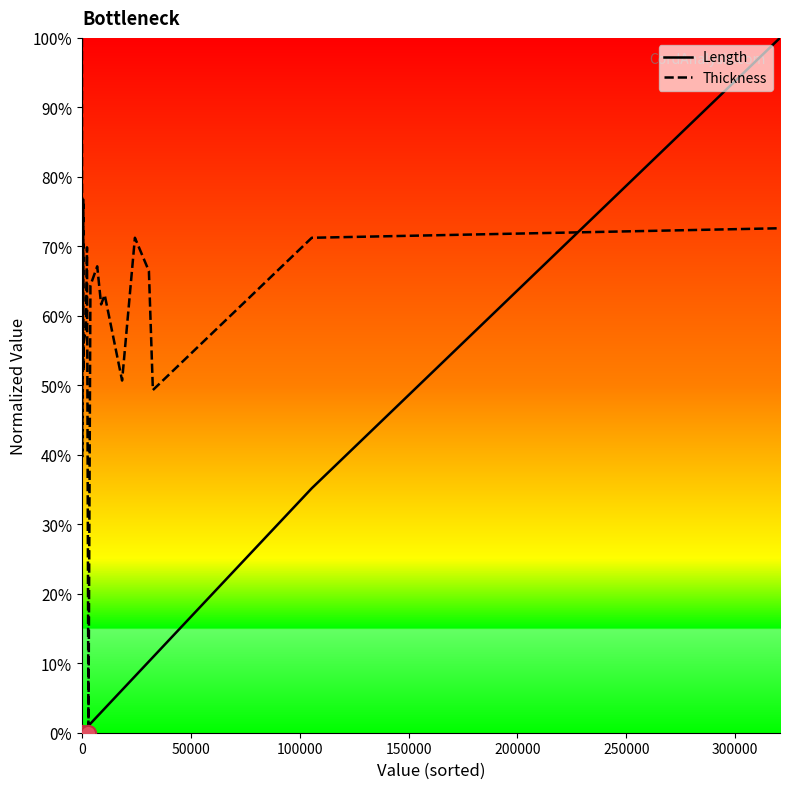

Which series has the largest total across all categories?

Thickness